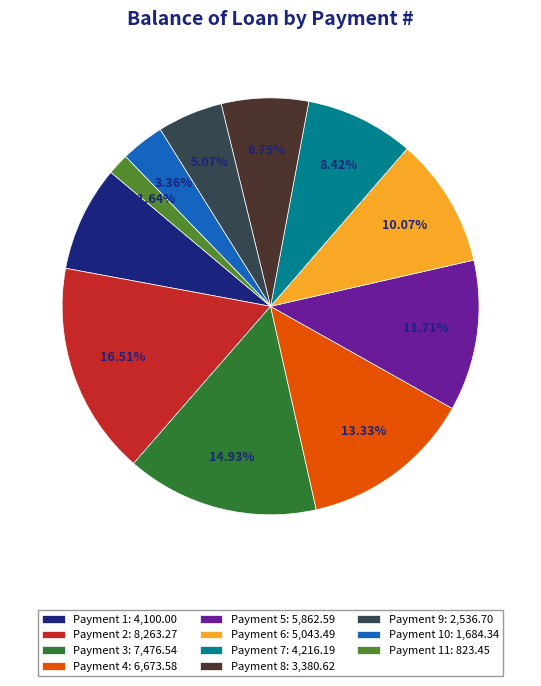

Count the number of slices in the pie.

11